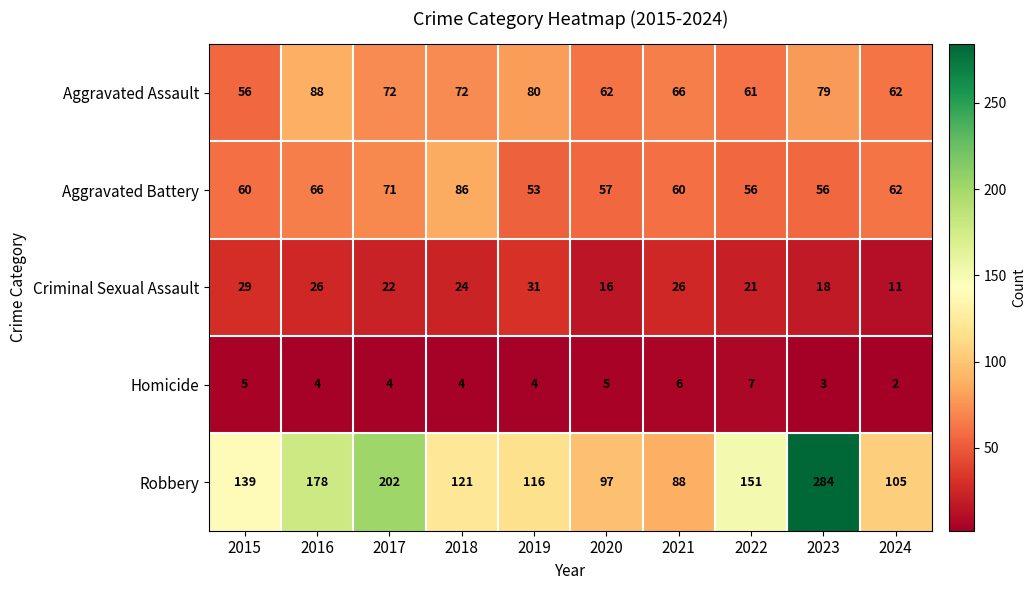

What is the difference between the maximum and second lowest values in the Aggravated Assault series?

27